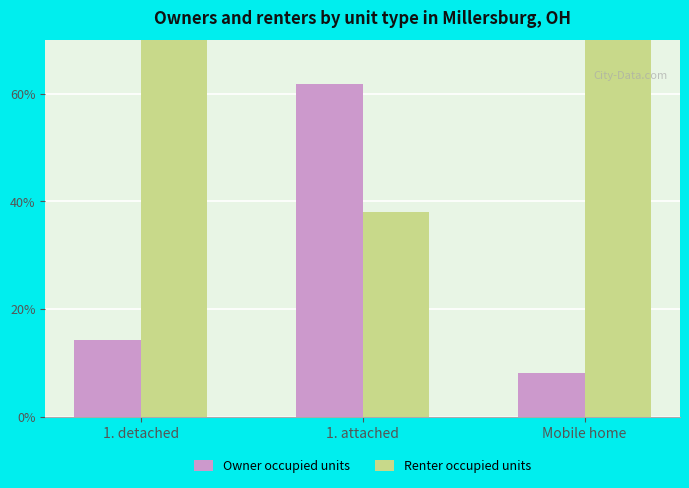

Where does the Renter occupied units series first go above 85?

1. detached